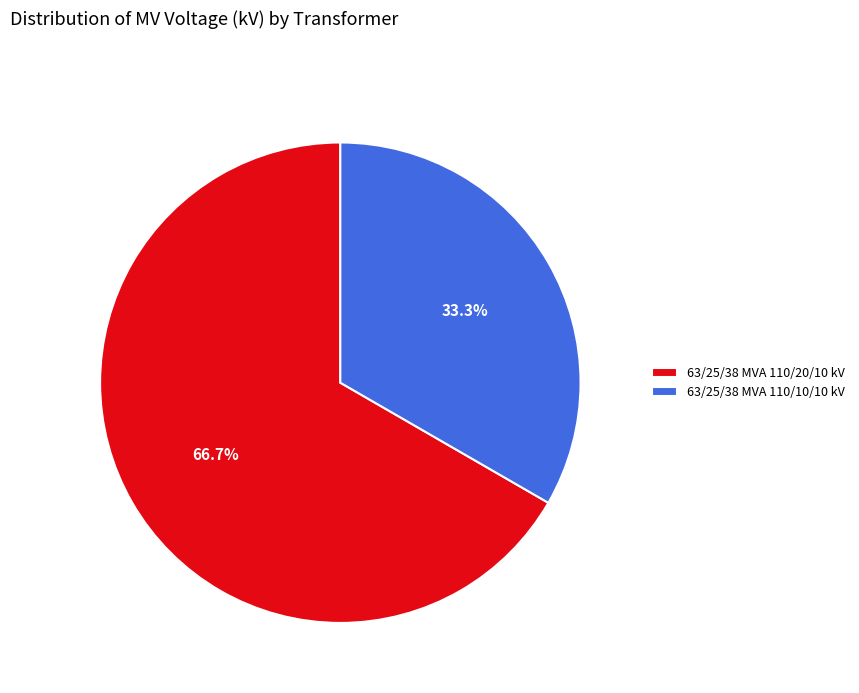

True or false: 63/25/38 MVA 110/10/10 kV accounts for 33% of the total.

True